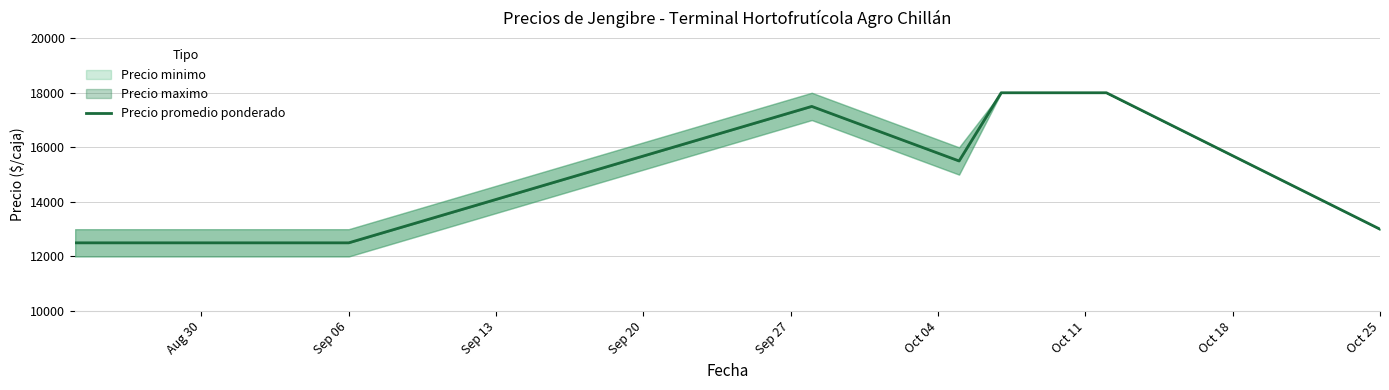

What is the value of the 1st point from the left?

12500